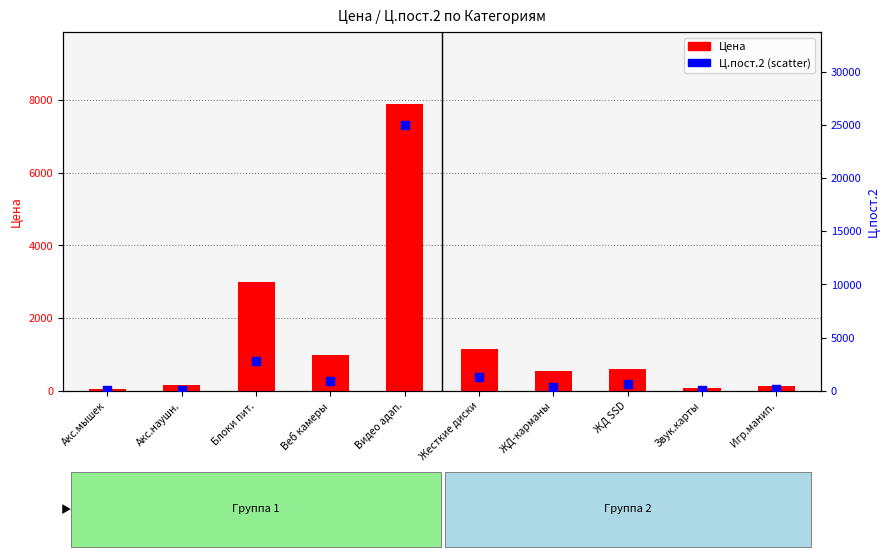

At how many categories does at least one series exceed 8383?

1